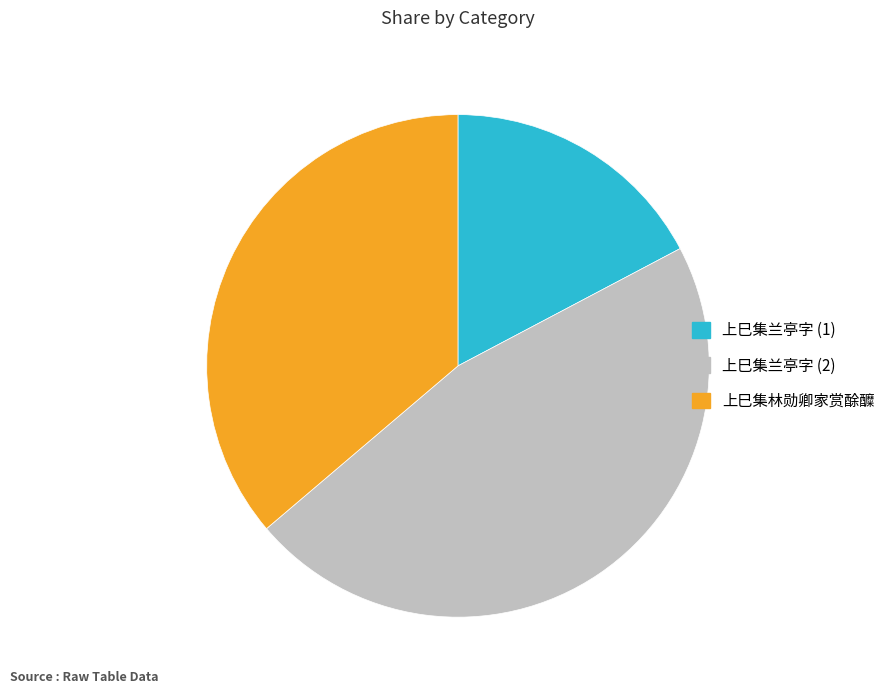

Does 上巳集兰亭字 (1) account for over 50% of the chart?

No